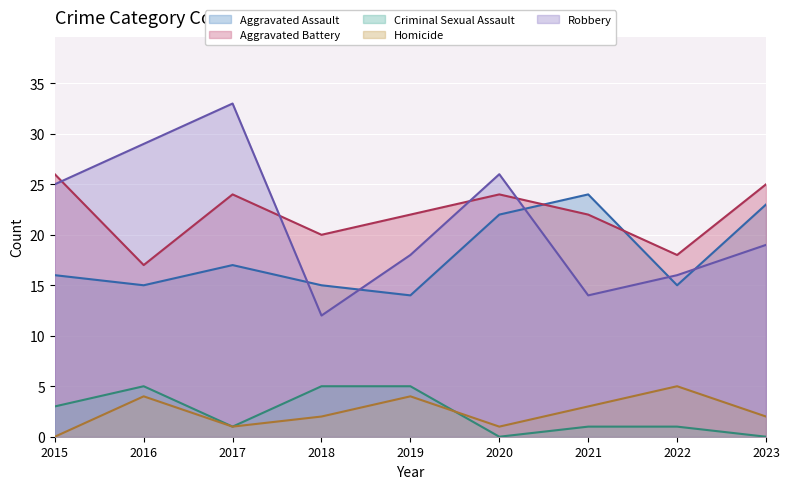

How many lines are shown in the chart?

5